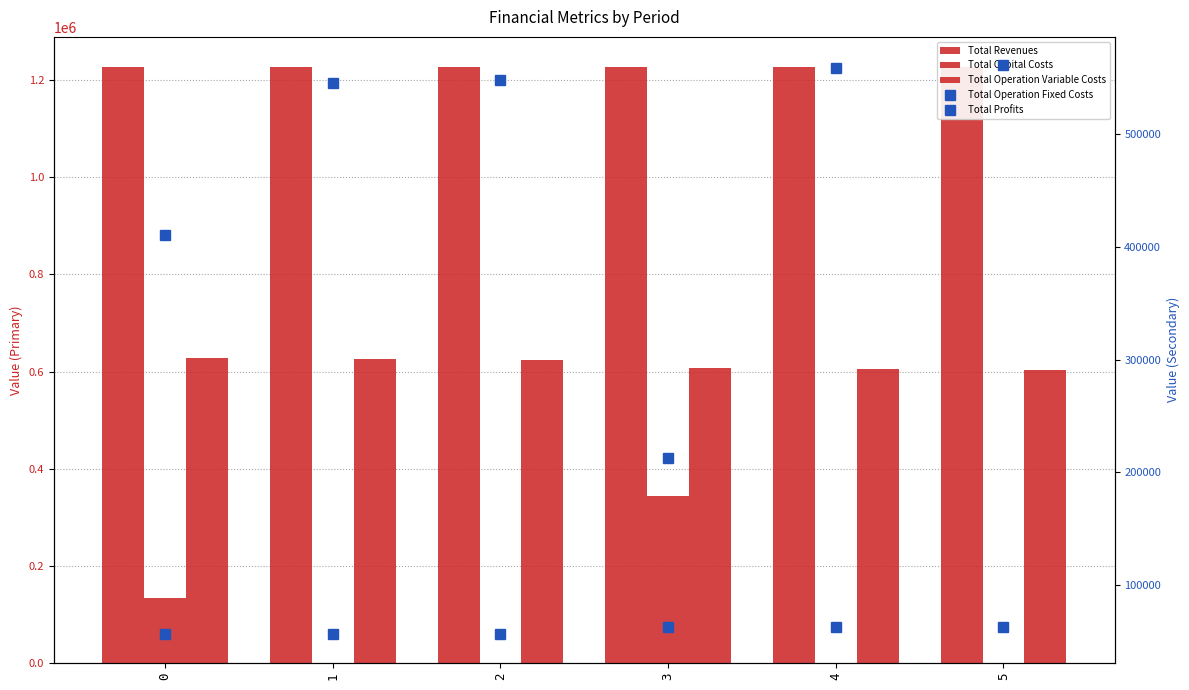

Is the value of Total Operation Variable Costs at 3 greater than the value of Total Capital Costs at 0?

Yes